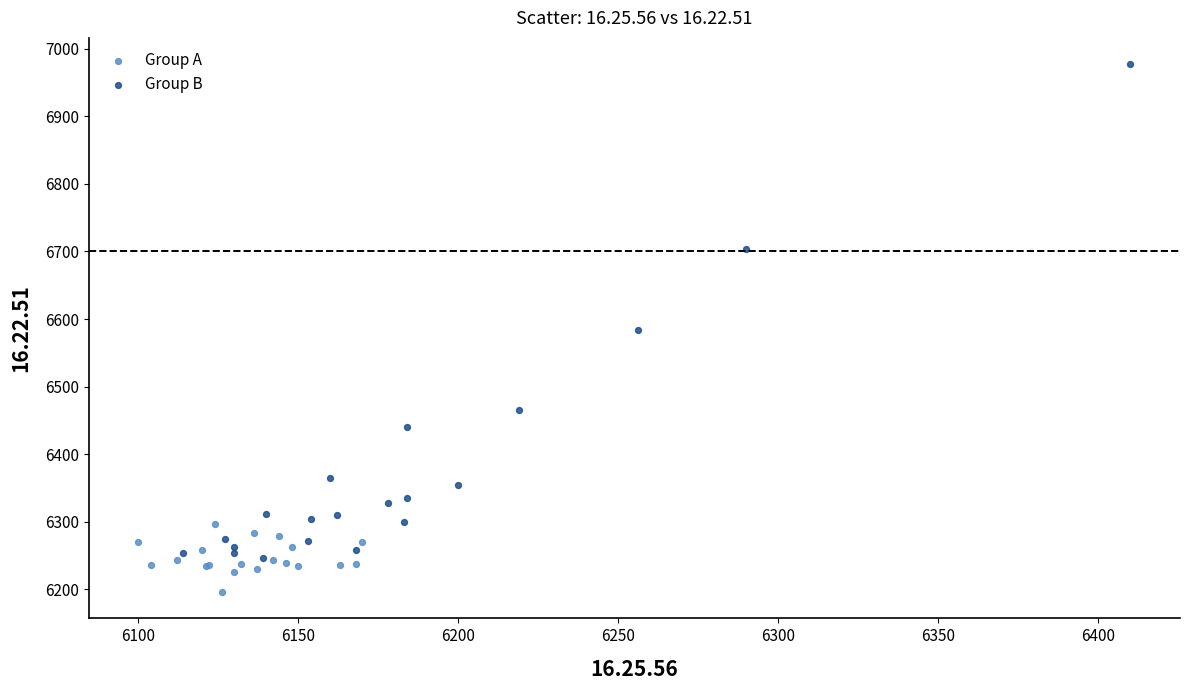

Which series reaches the minimum Y coordinate?

Group A